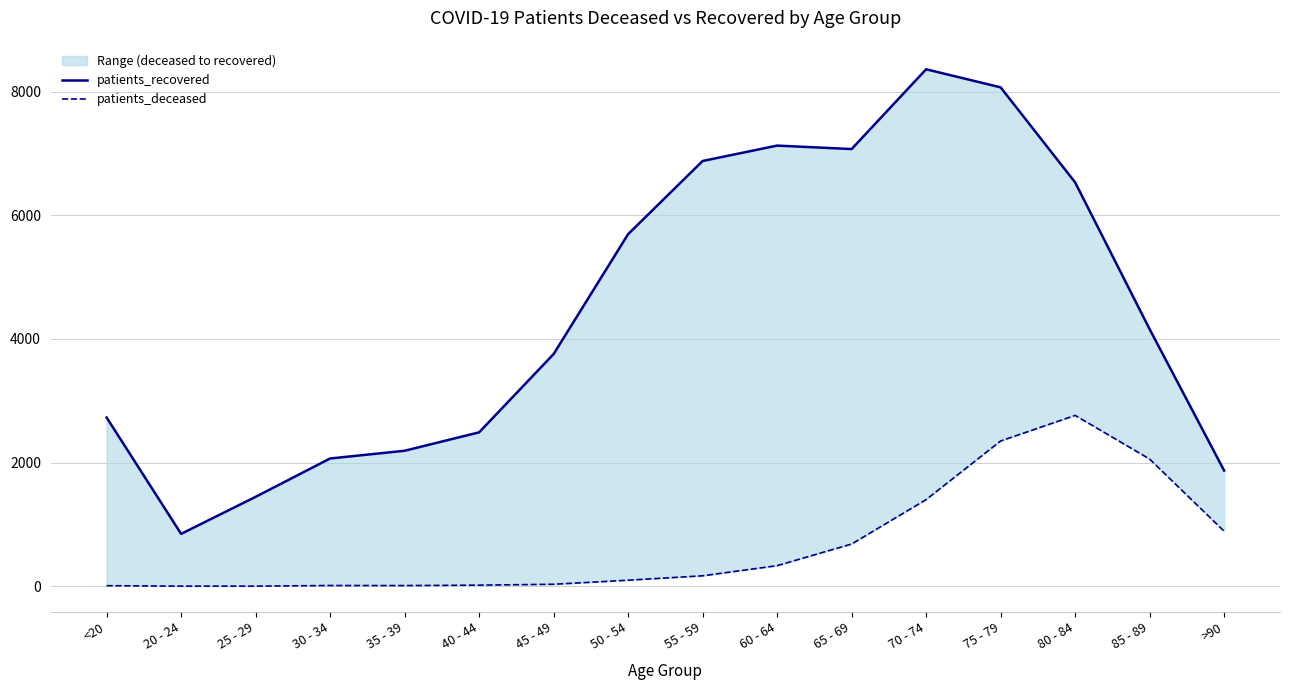

How many interior local valleys does the patients_recovered series have?

2